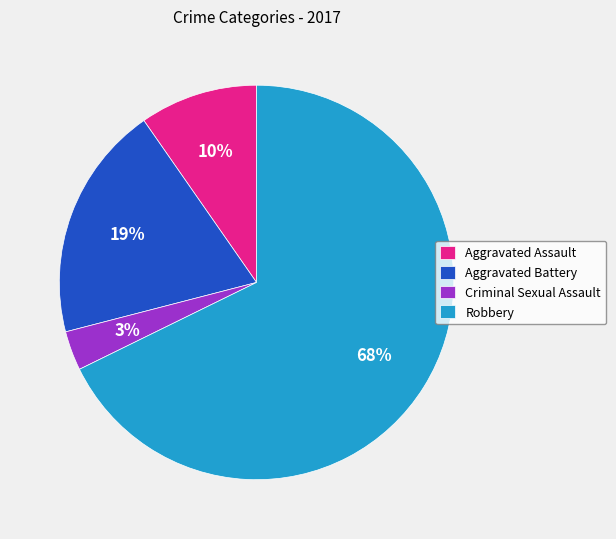

Which has a higher value, Aggravated Assault or Criminal Sexual Assault?

Aggravated Assault